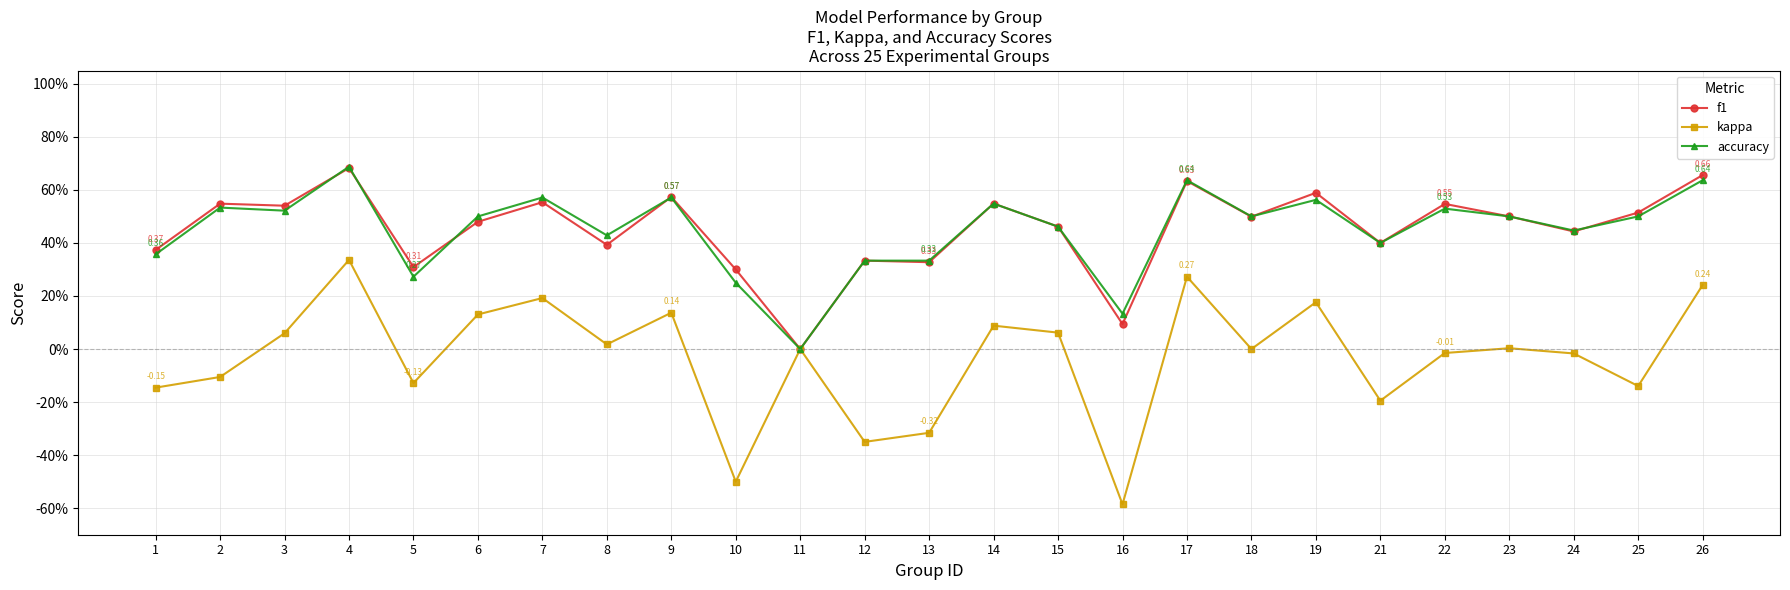

True or false: kappa and f1 intersect in this chart.

False